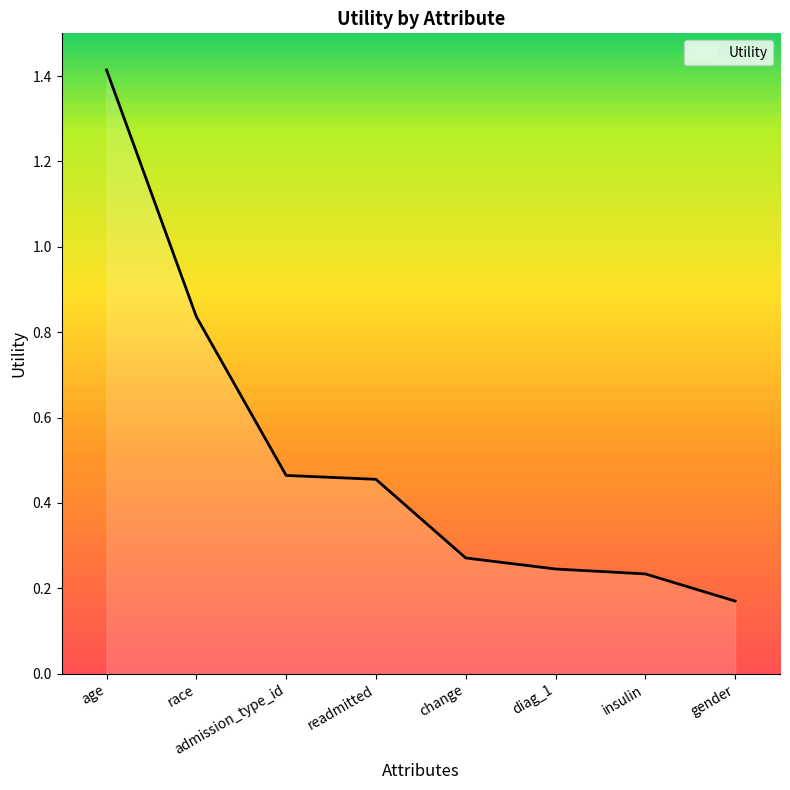

How many lines are shown in the chart?

1